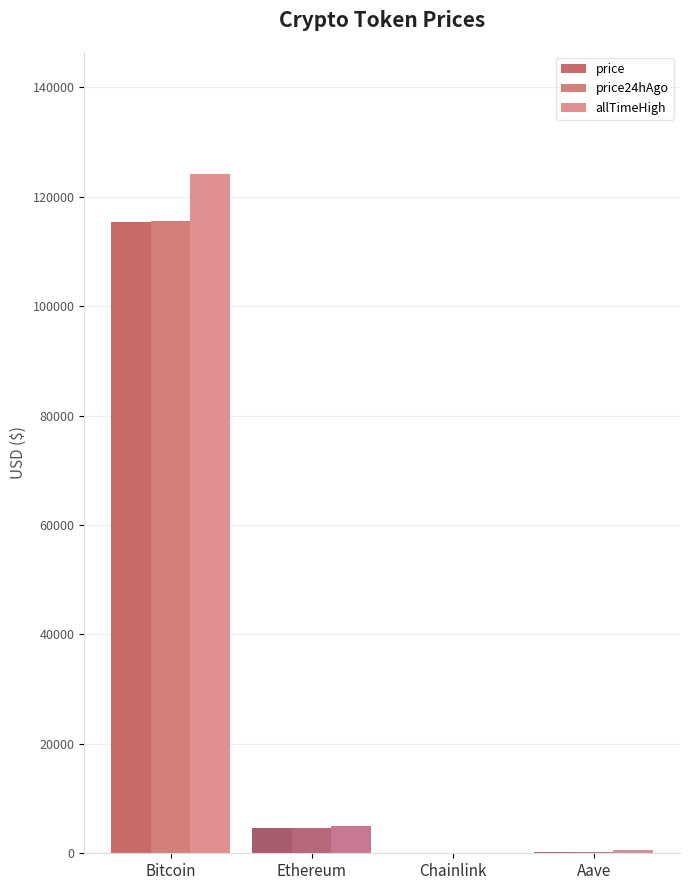

The value of allTimeHigh at Ethereum is 4946.1. True or false?

True